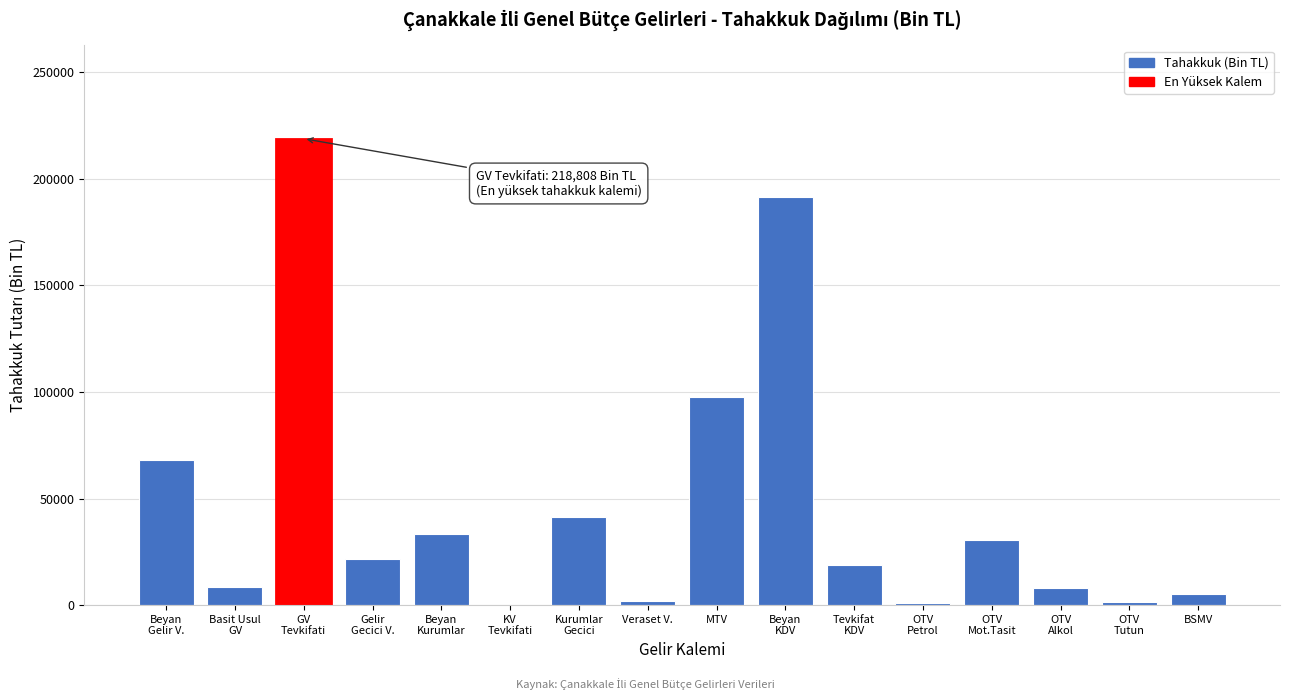

Where is the data nearest to the value 109420?

MTV